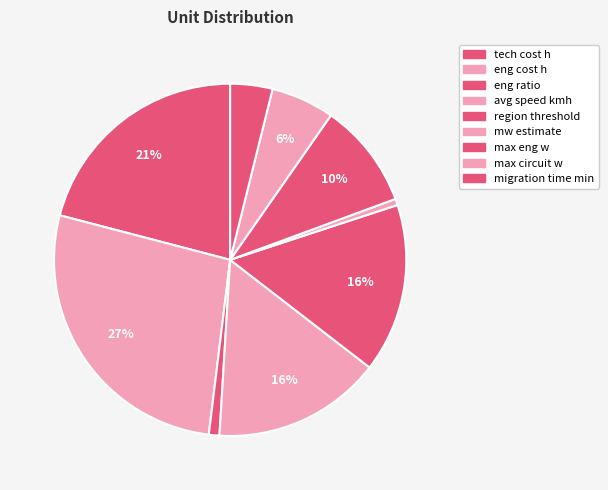

How many slices are in this pie chart?

9